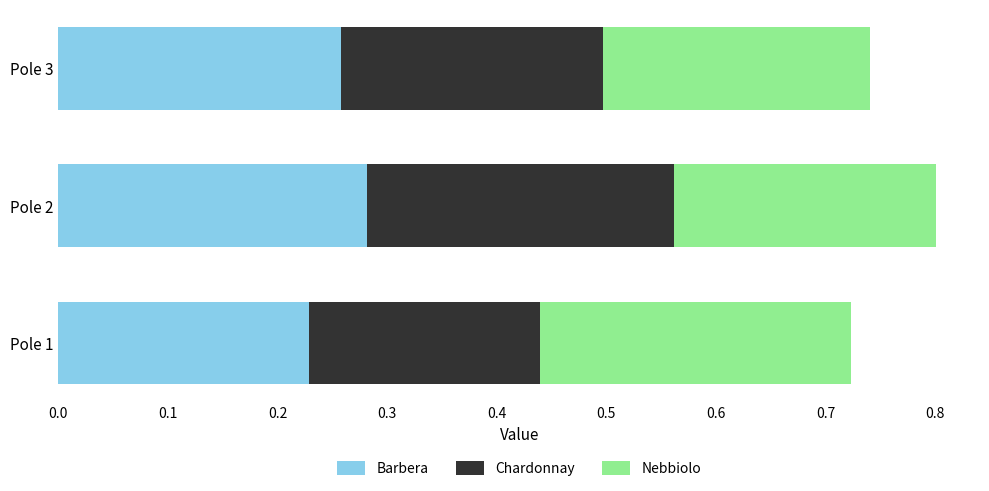

What is the total value across all series at Pole 2?

0.8